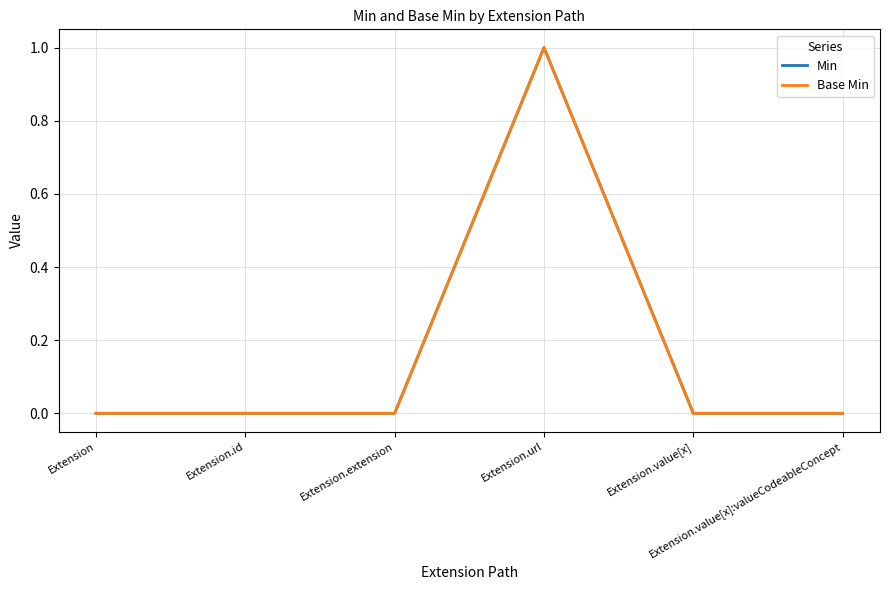

Does the chart have visible grid lines?

Yes